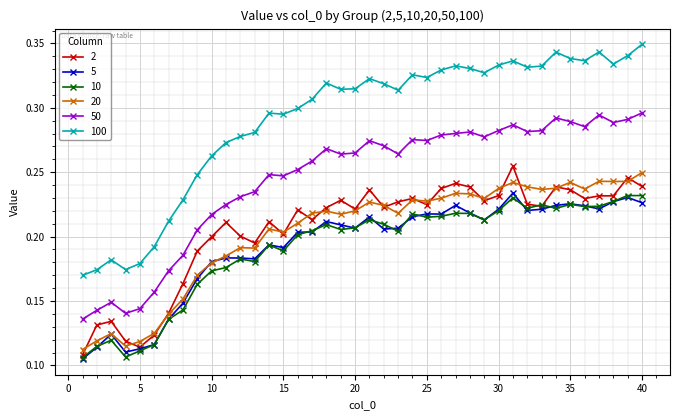

True or false: 10 has more than 2 points higher than both neighbors.

True